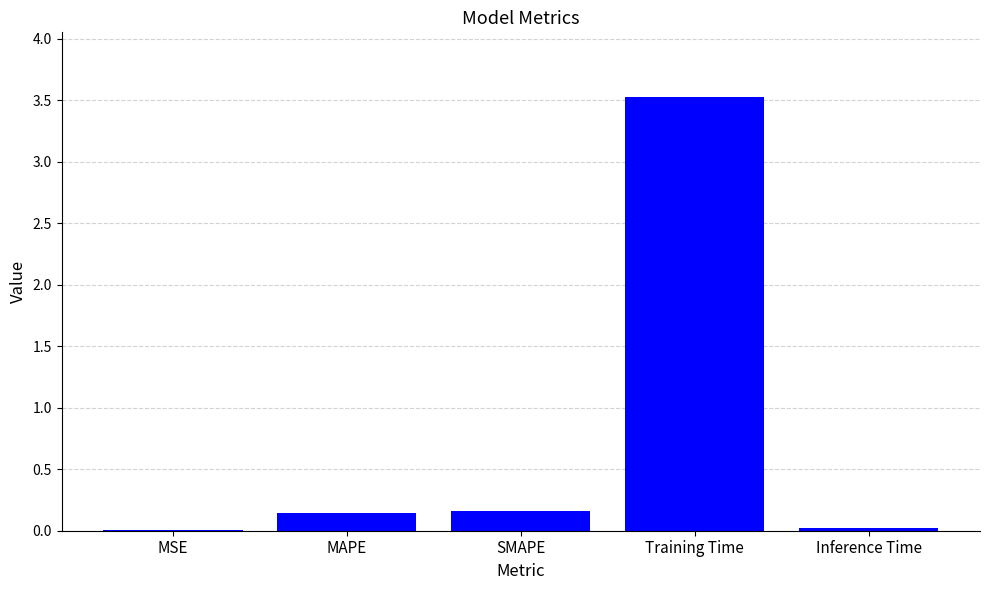

What is the change in value from MAPE to Training Time?

+3.4